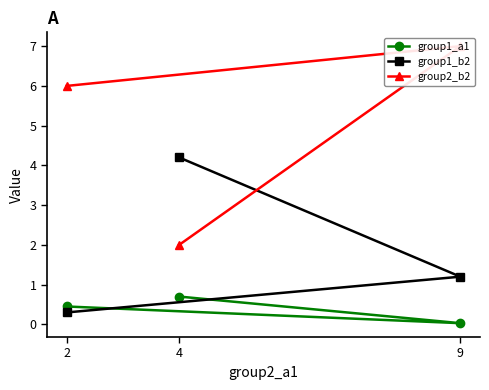

What are all the series names shown in the legend?

group1_a1, group1_b2, group2_b2